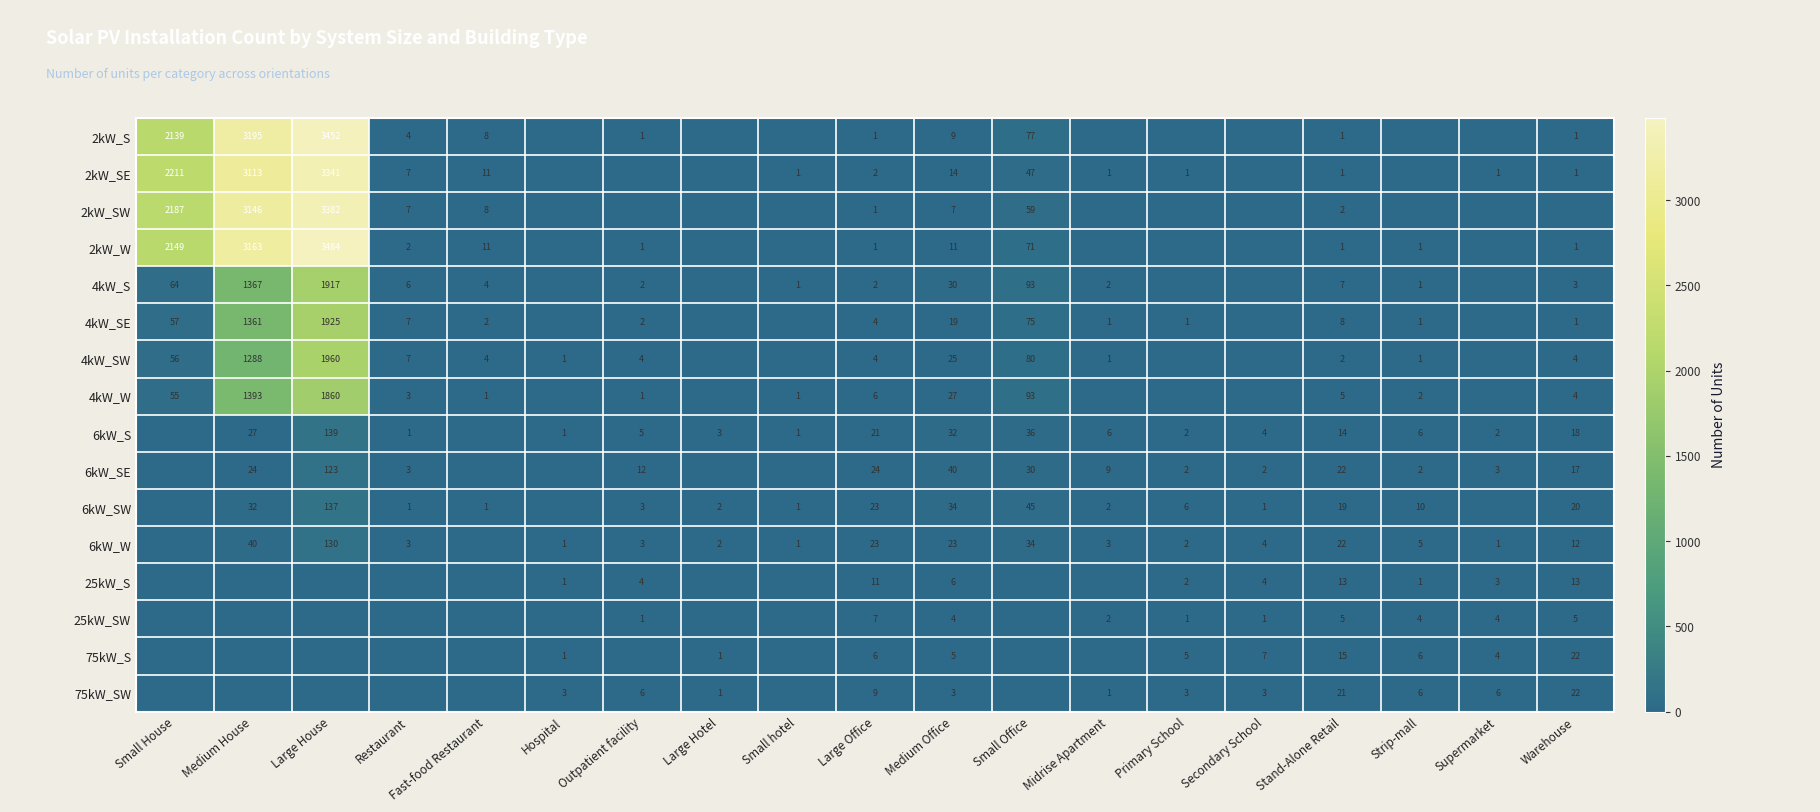

True or false: 2kW_W has a value of 0 at Stand-Alone Retail.

False